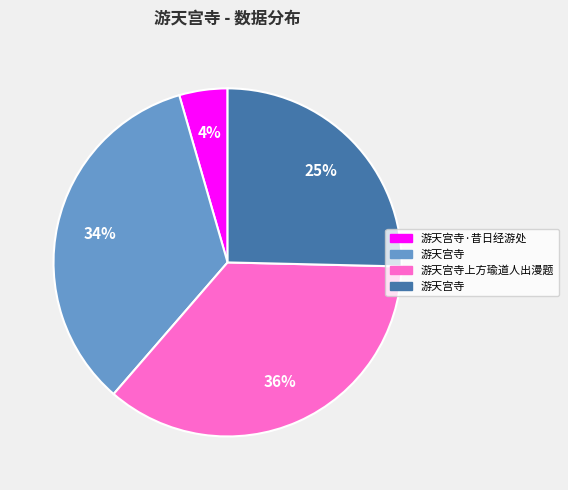

Does any single category account for the majority?

No